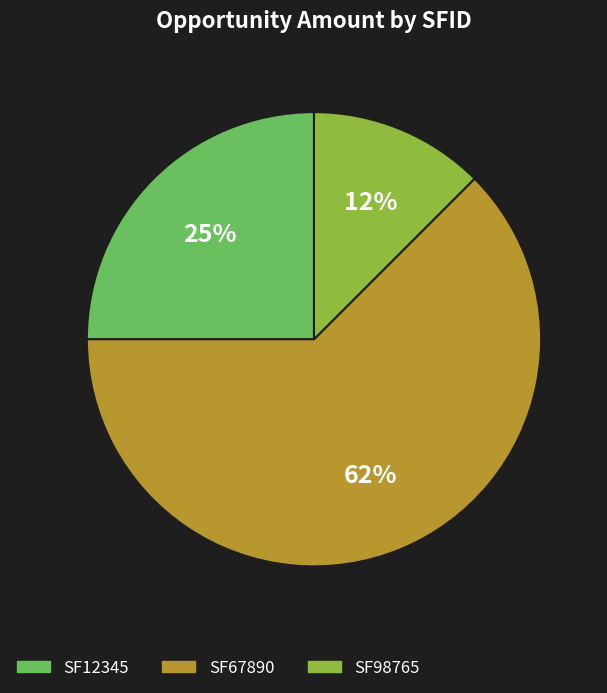

Do SF12345 and SF98765 together represent more than half of the pie?

No